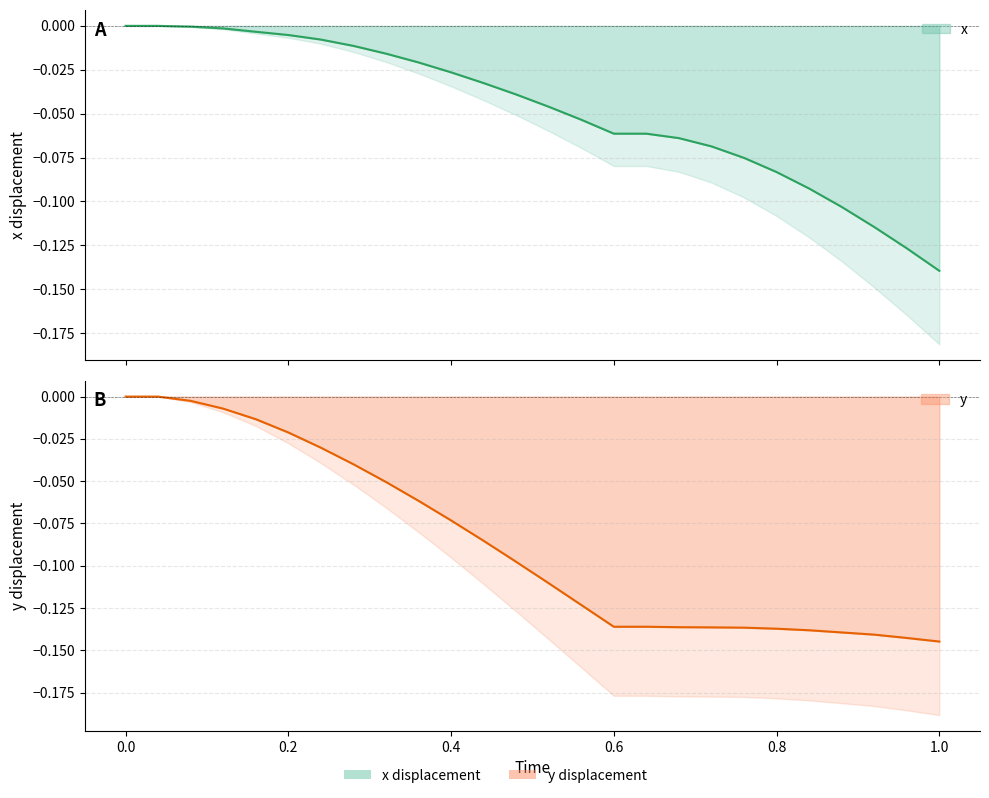

What is the difference between the x values at 20 and 1.2?

0.1